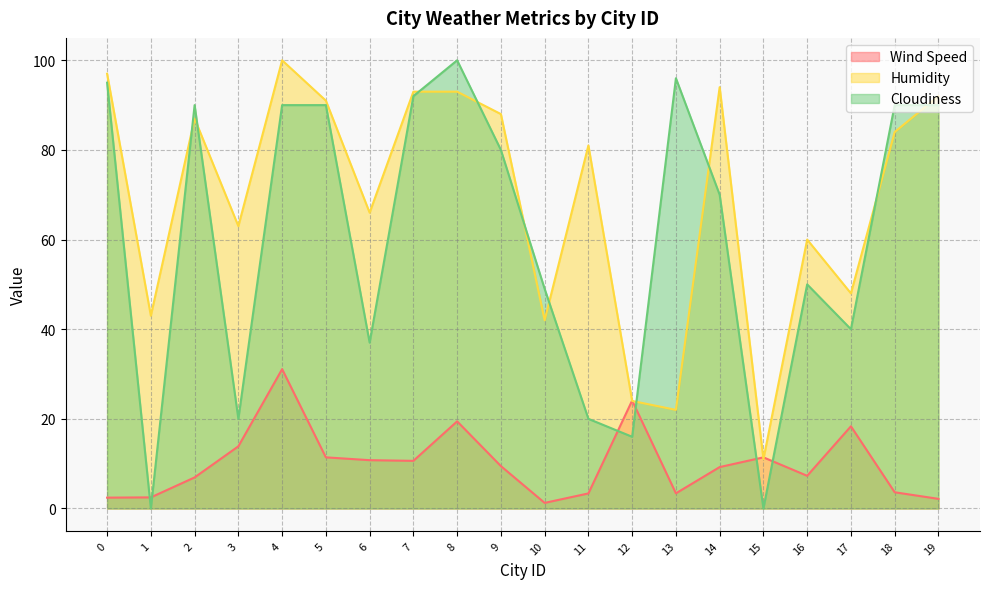

What is the sum of all Humidity values?

1379.0